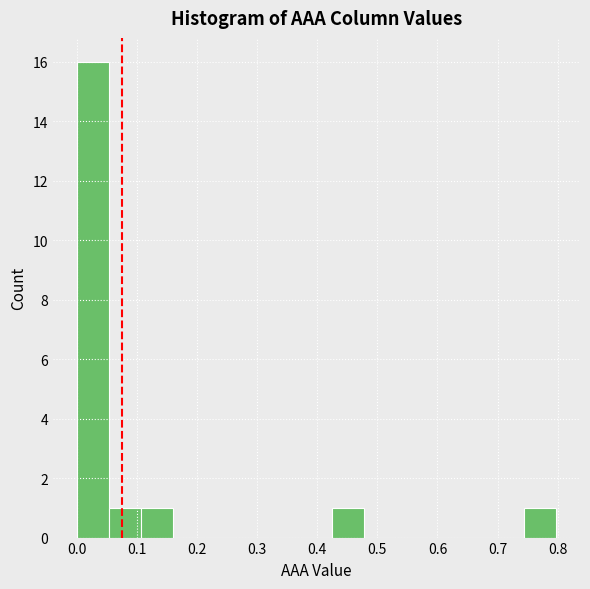

Which range on the x-axis has the tallest bar?

0.00 to 0.05